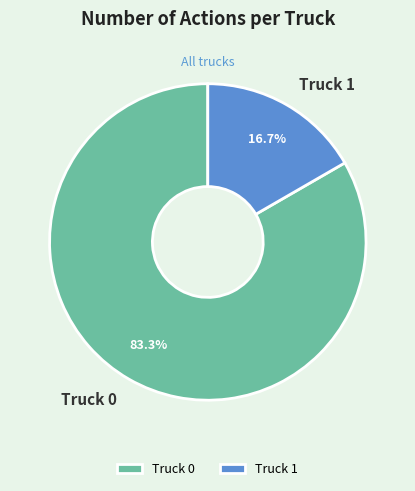

How many segments does this pie chart have?

2